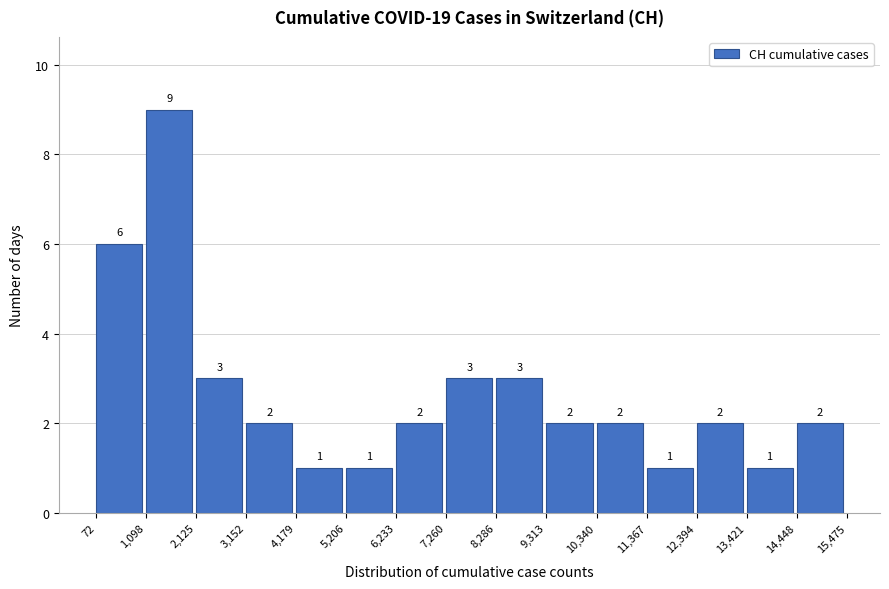

Over which range of the x-axis is the bar tallest?

1,098 to 2,125